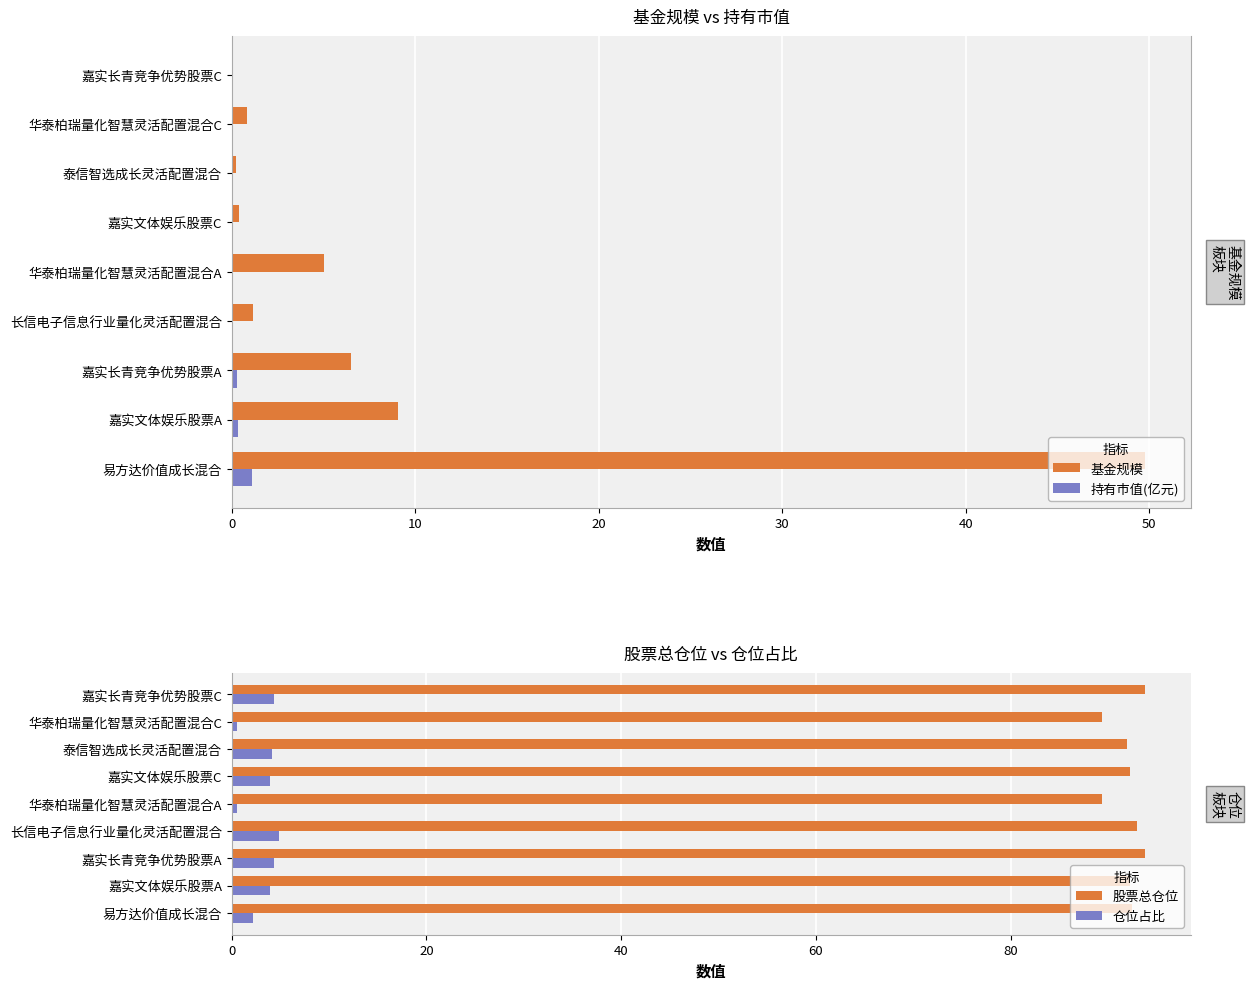

What is the difference between the maximum and minimum values in the 股票总仓位 series?

4.4